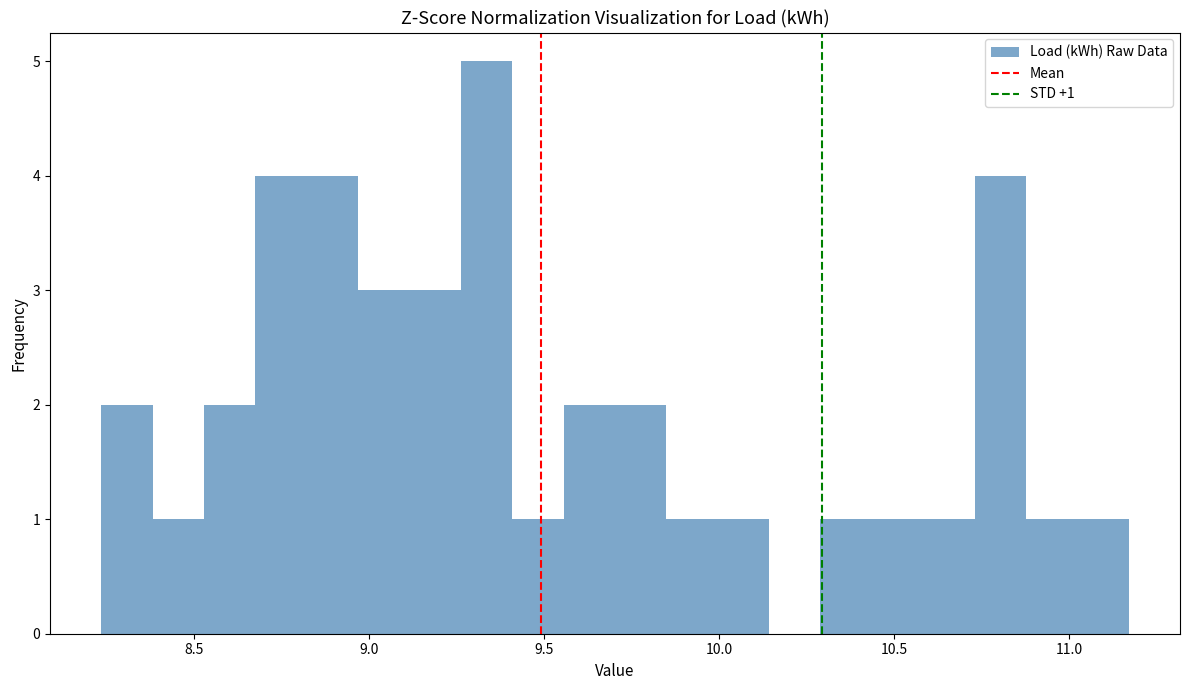

Around what value on the x-axis is the tallest bar? Give the approximate position of its centre, as read against the axis.

9.35